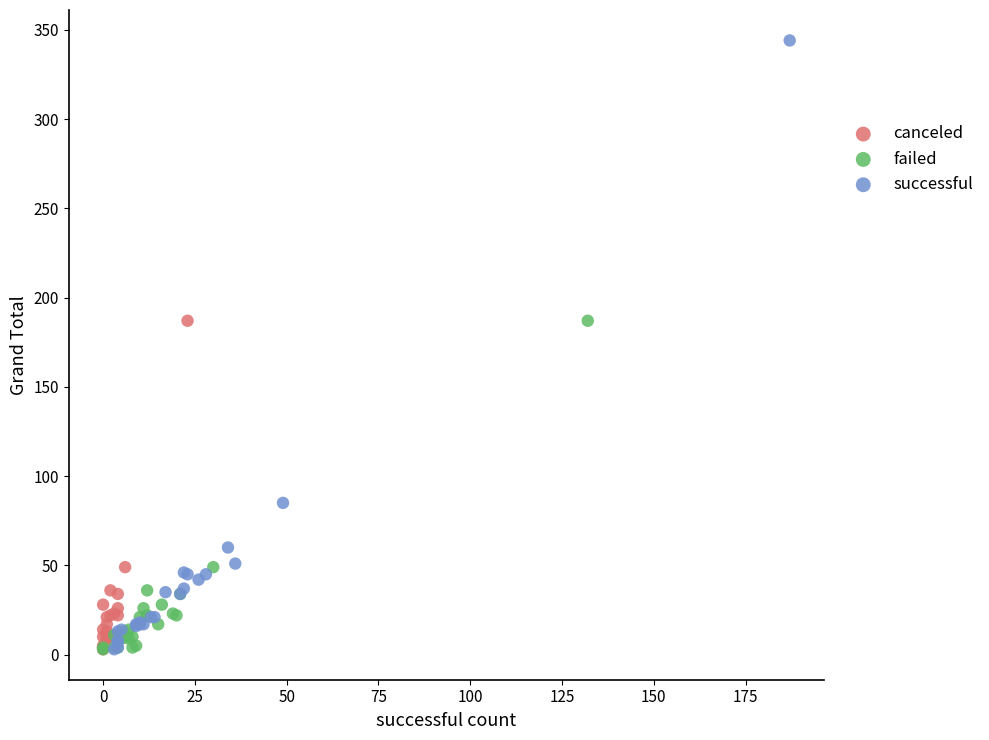

Which series reaches the maximum Y coordinate?

successful